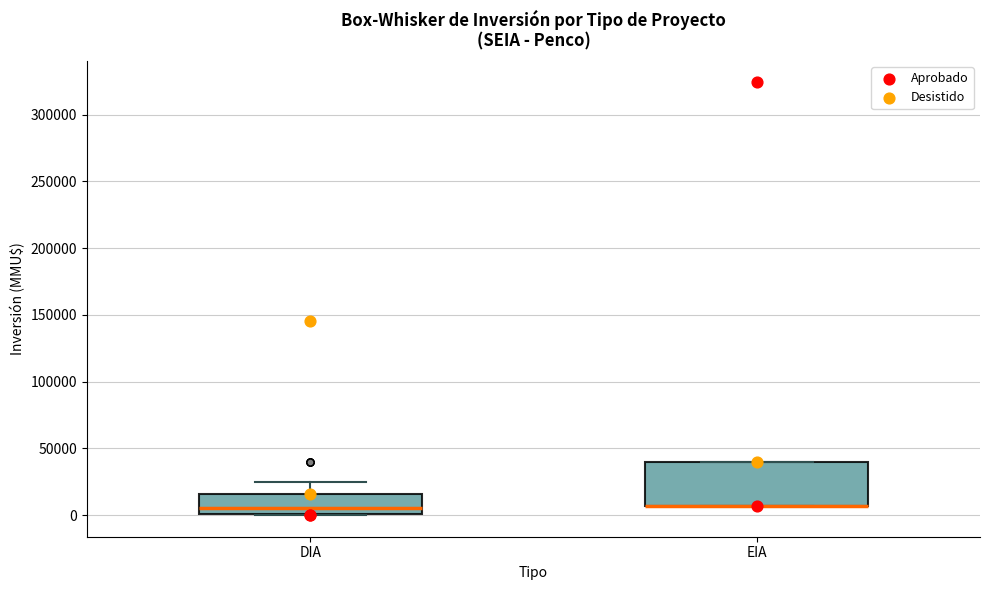

Reading left to right, read every box against the y-axis: the position of its median line, the range the box covers, and the ends of its whiskers. The values are not printed on the chart, so give them approximately, as read against the axis.

DIA: median 5000, box 0 to 15000, whiskers 0 to 25000
EIA: median 5000 (drawn on the box's lower edge), box 5000 to 40000, whiskers 5000 to 40000